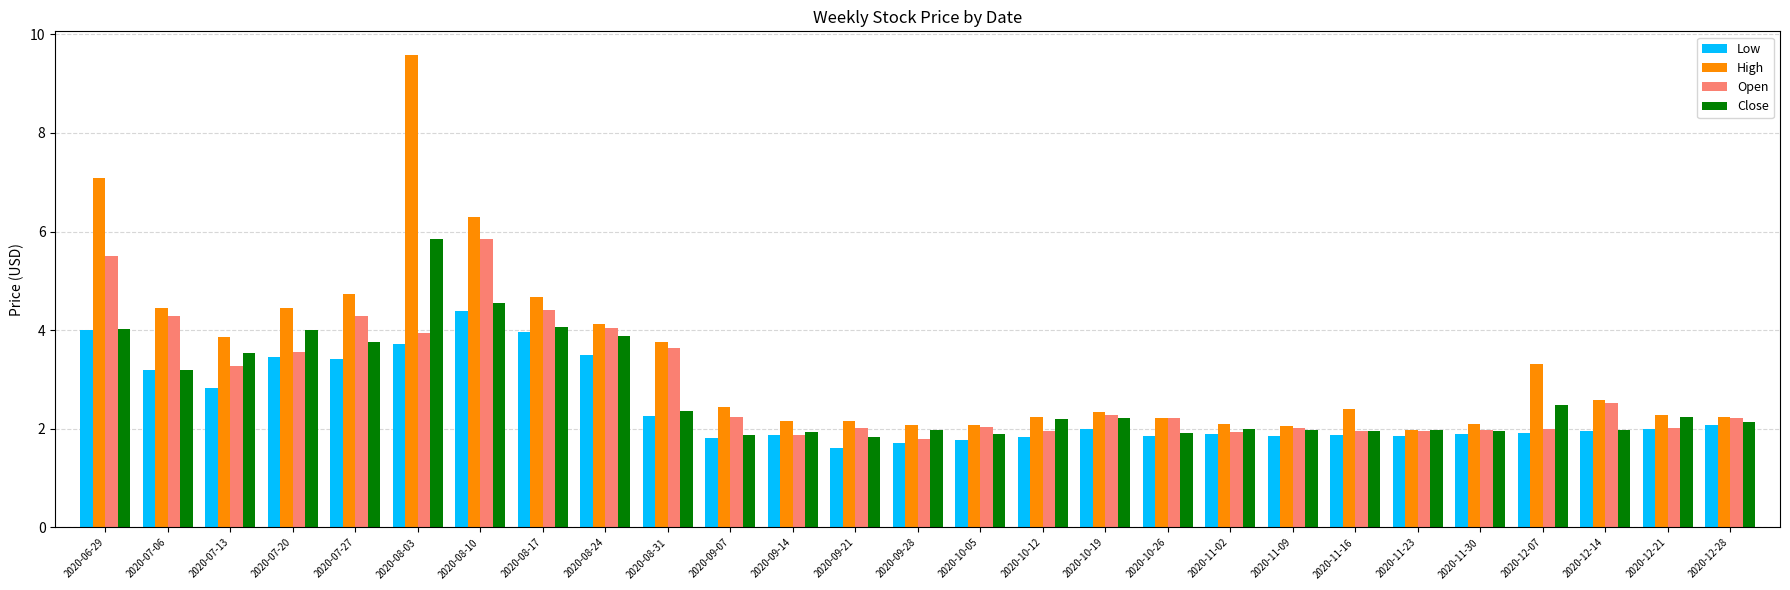

The value of Close at 2020-09-07 is 3.2. True or false?

False